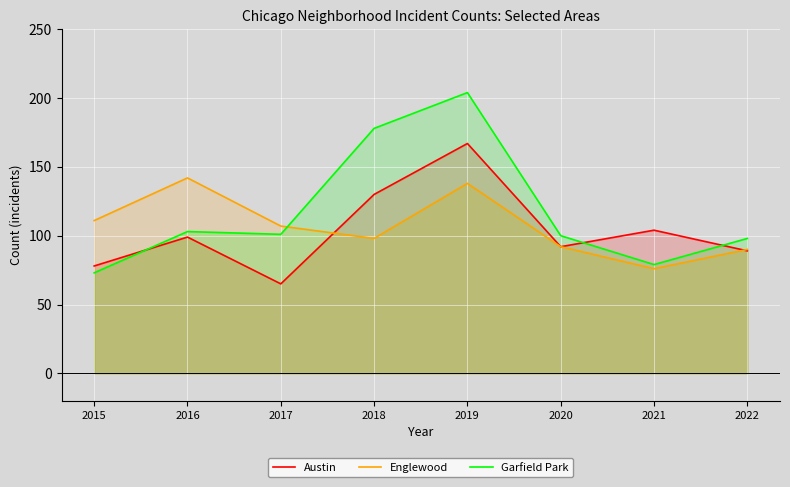

Which series has the largest total across all categories?

Garfield Park